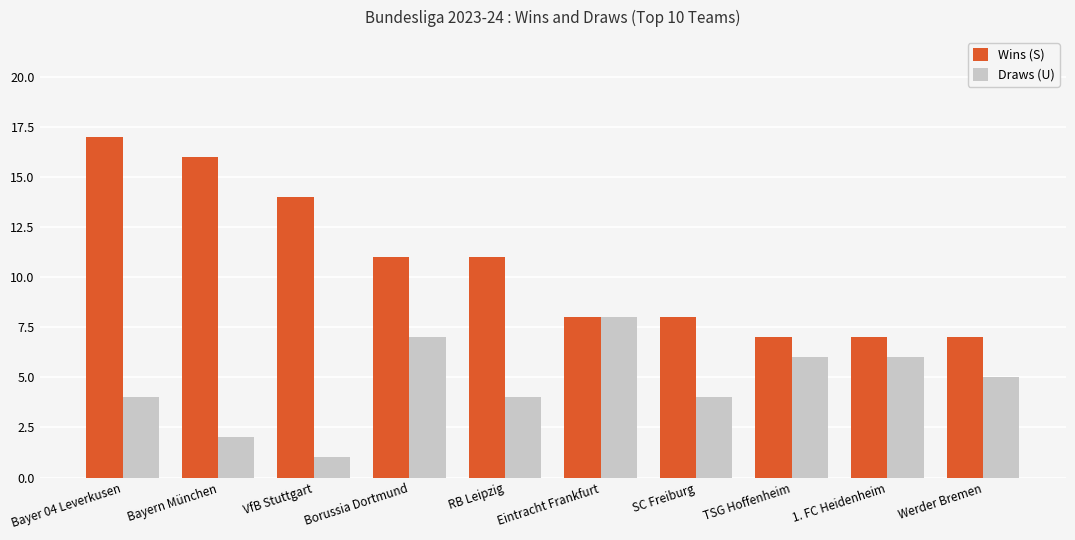

Rank the series by their average value, from highest to lowest.

Wins (S), Draws (U)